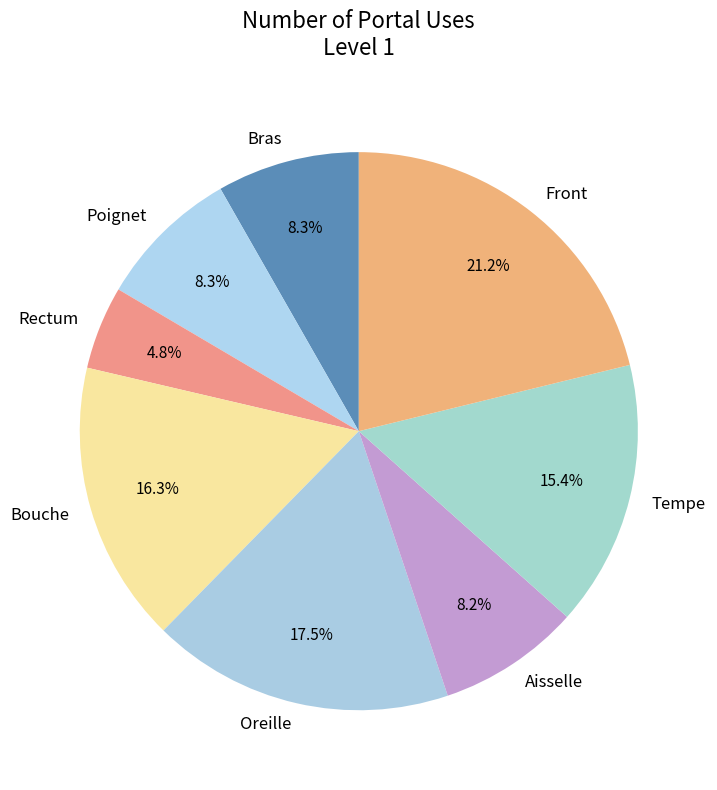

To the nearest percent, what is the difference between the largest and smallest slice percentages?

16%